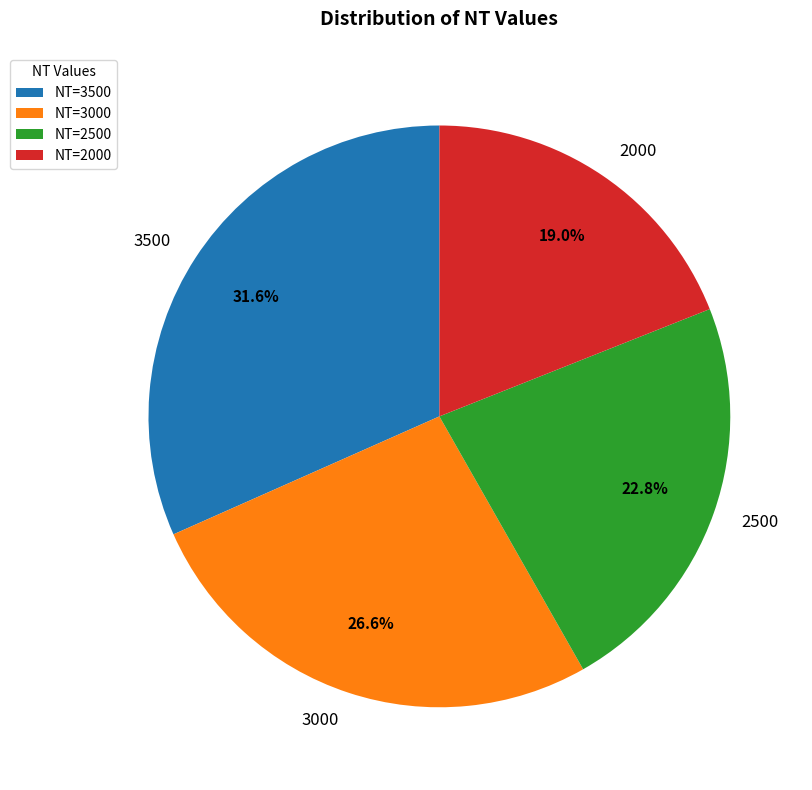

The 2500 slice represents 8% of the pie. True or false?

False